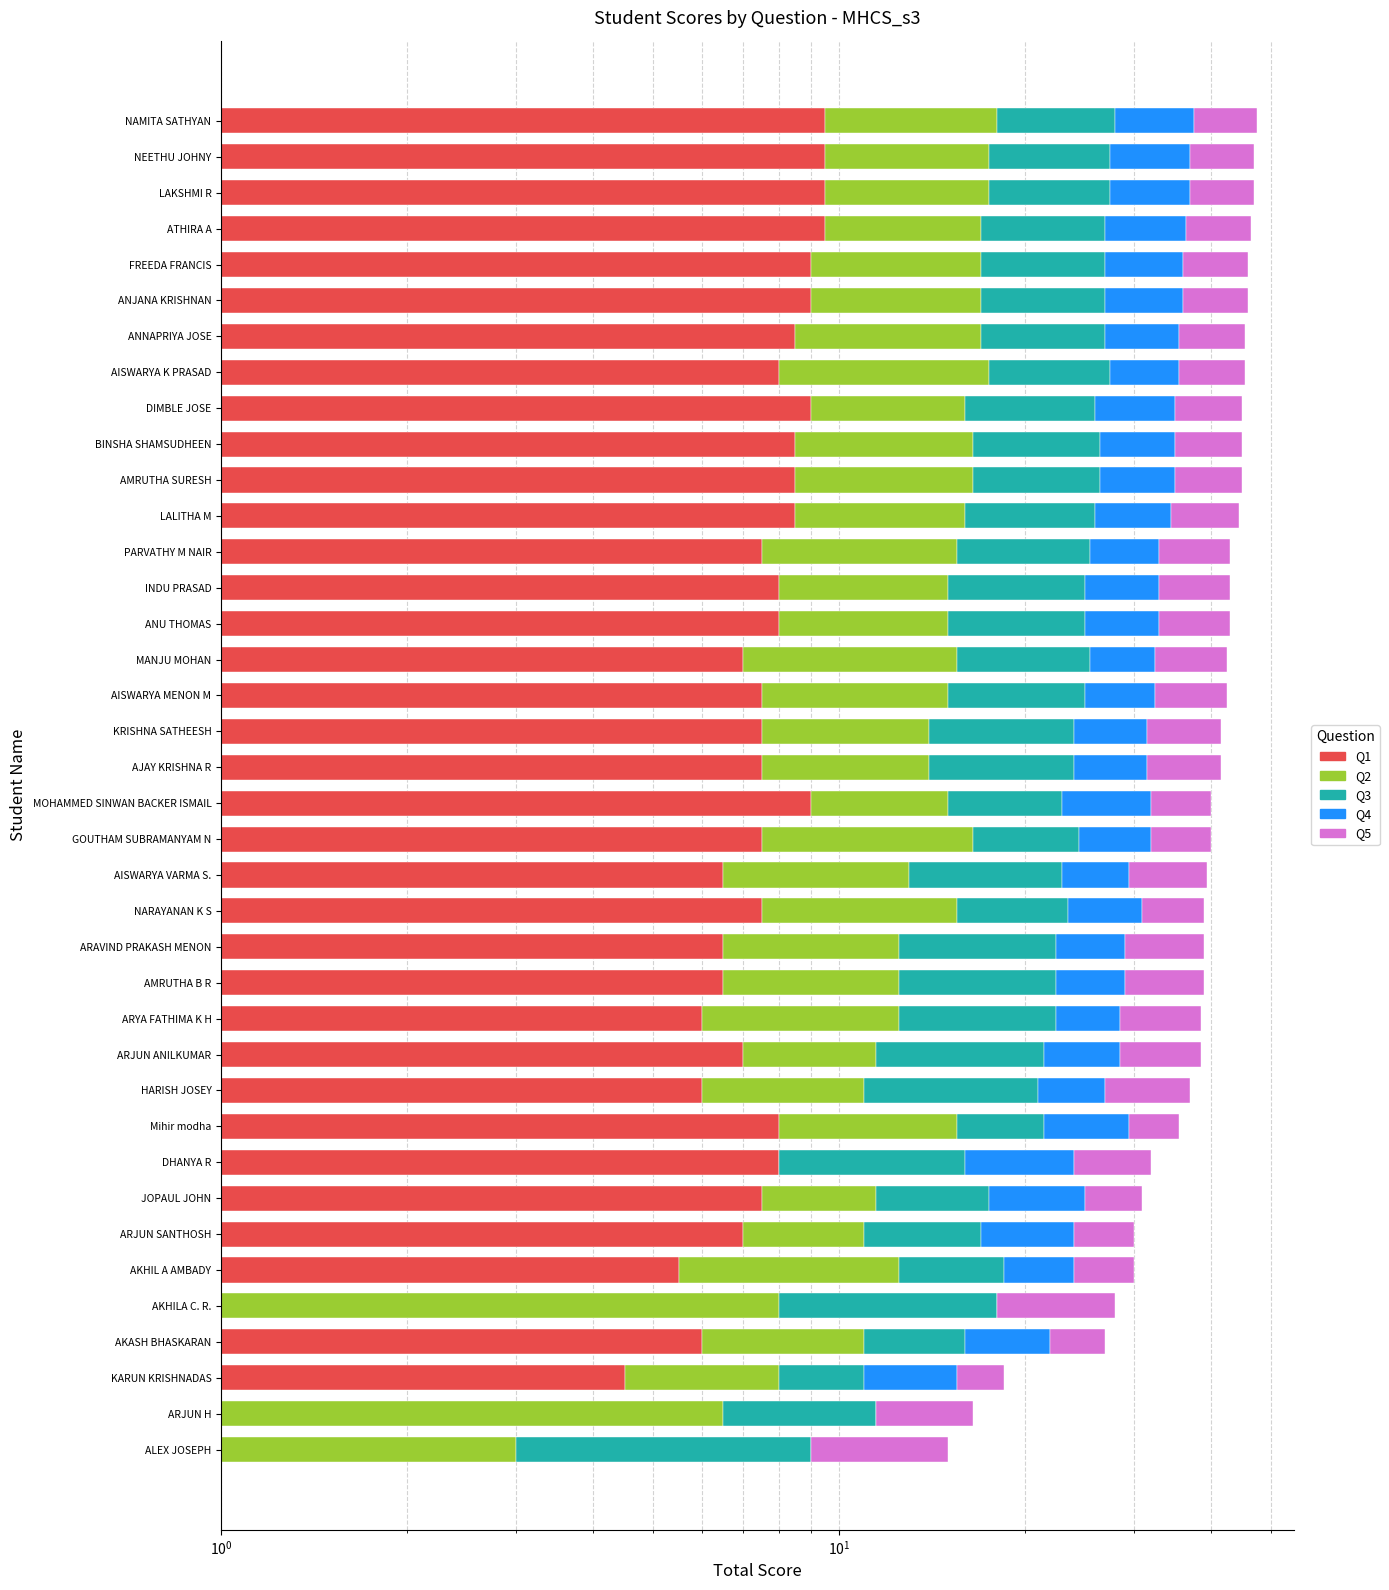

How many data points in Q1 are less than 7?

11